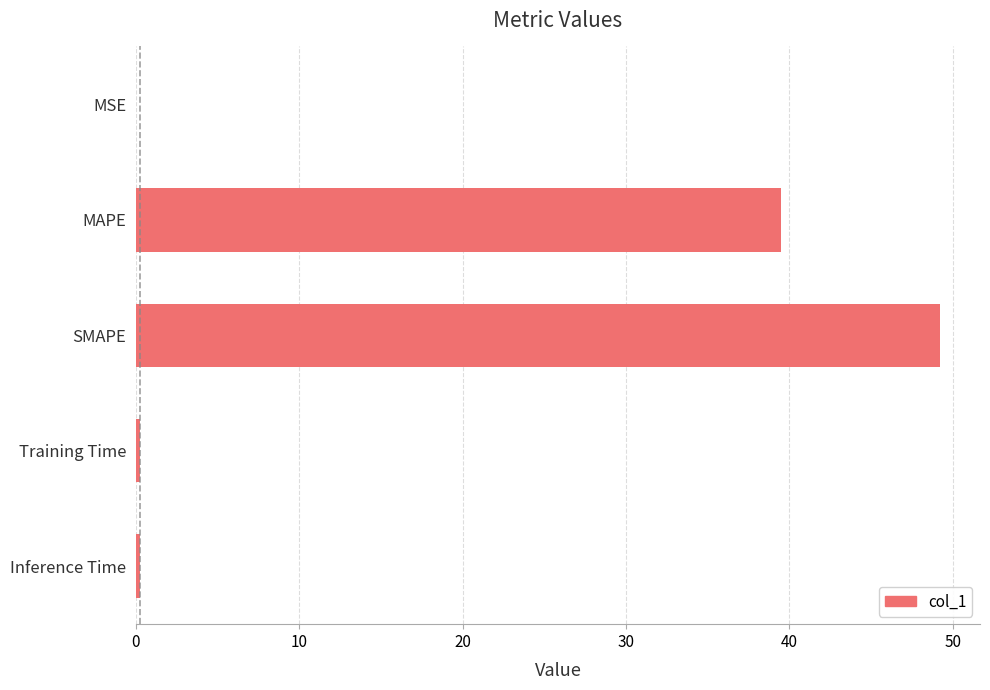

Which has a higher value, Training Time or SMAPE?

SMAPE